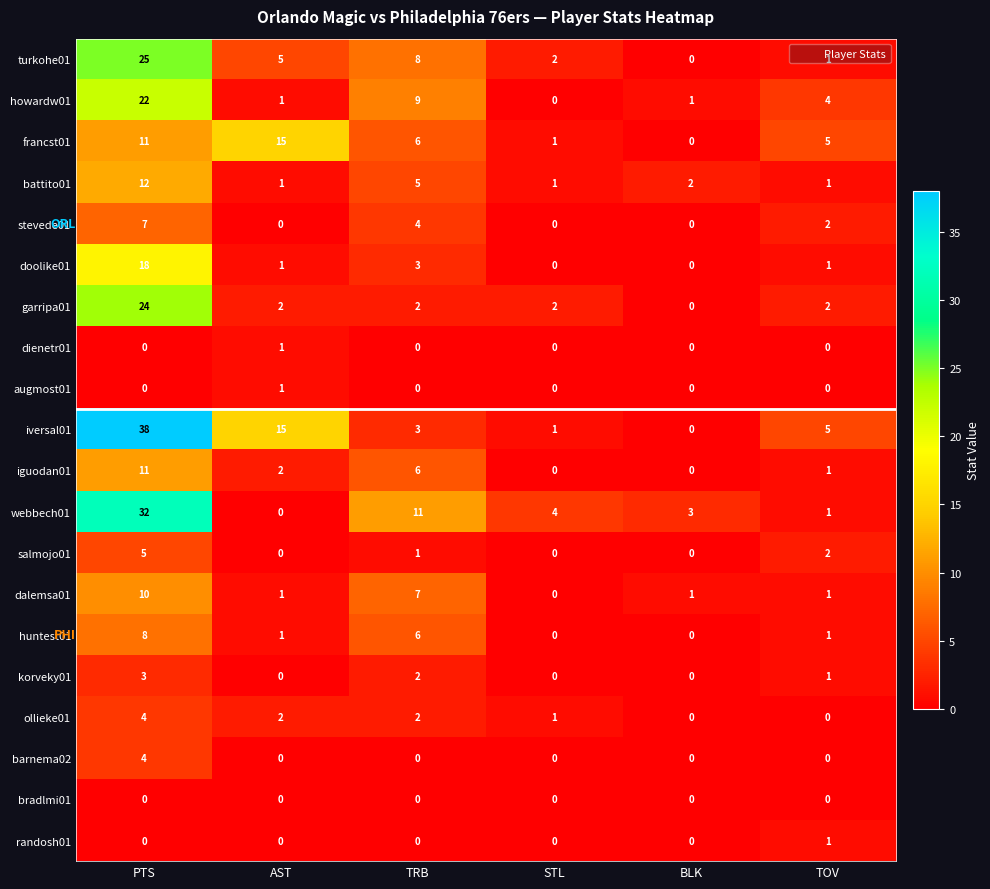

What is the difference between the second highest and minimum values in the iguodan01 series?

6